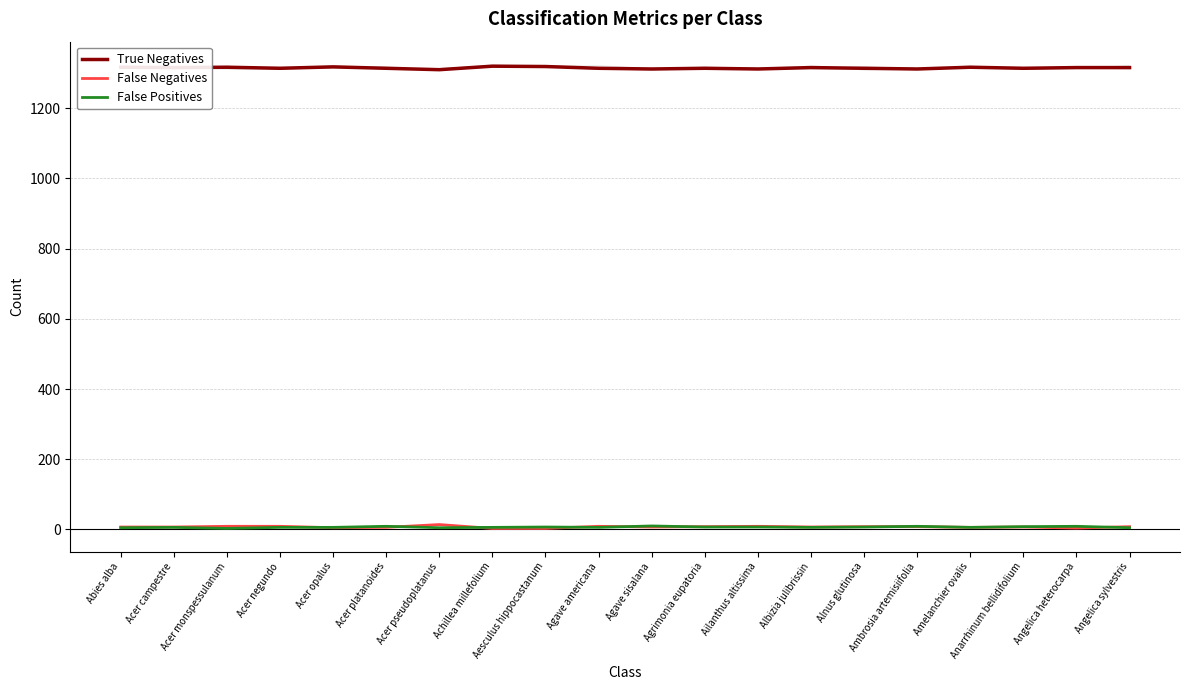

Does the chart display data point markers on the line(s)?

No